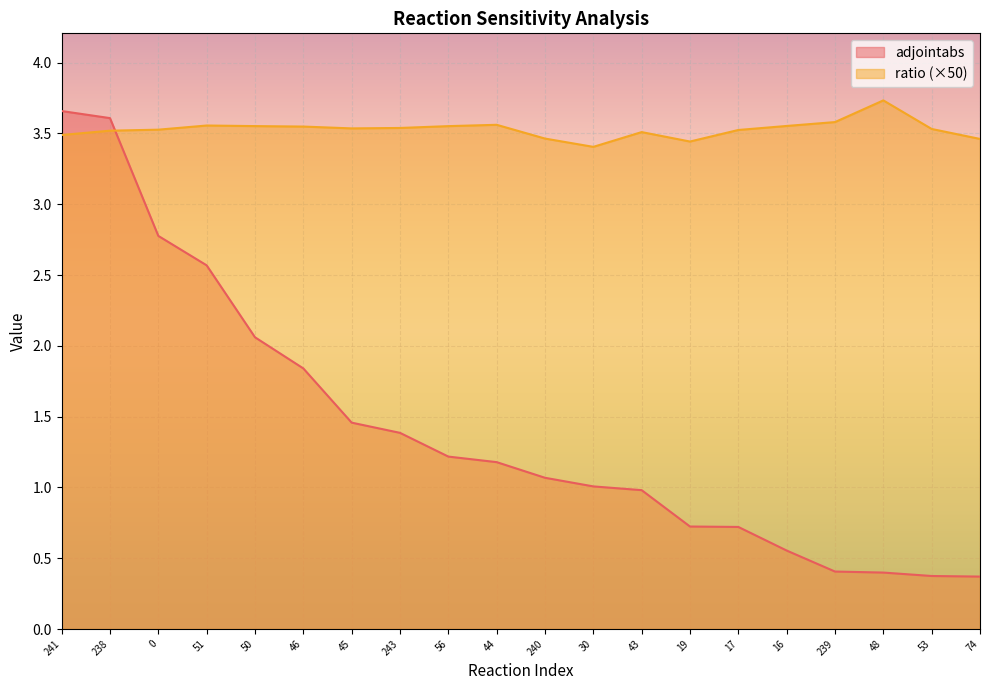

What are all the series names shown in the legend?

adjointabs, ratio (×50)